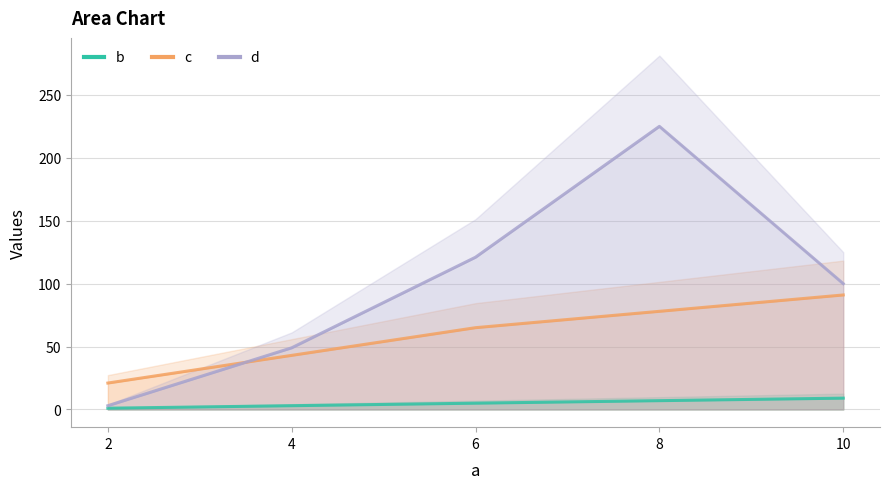

At which category is the sum across all series the highest?

8